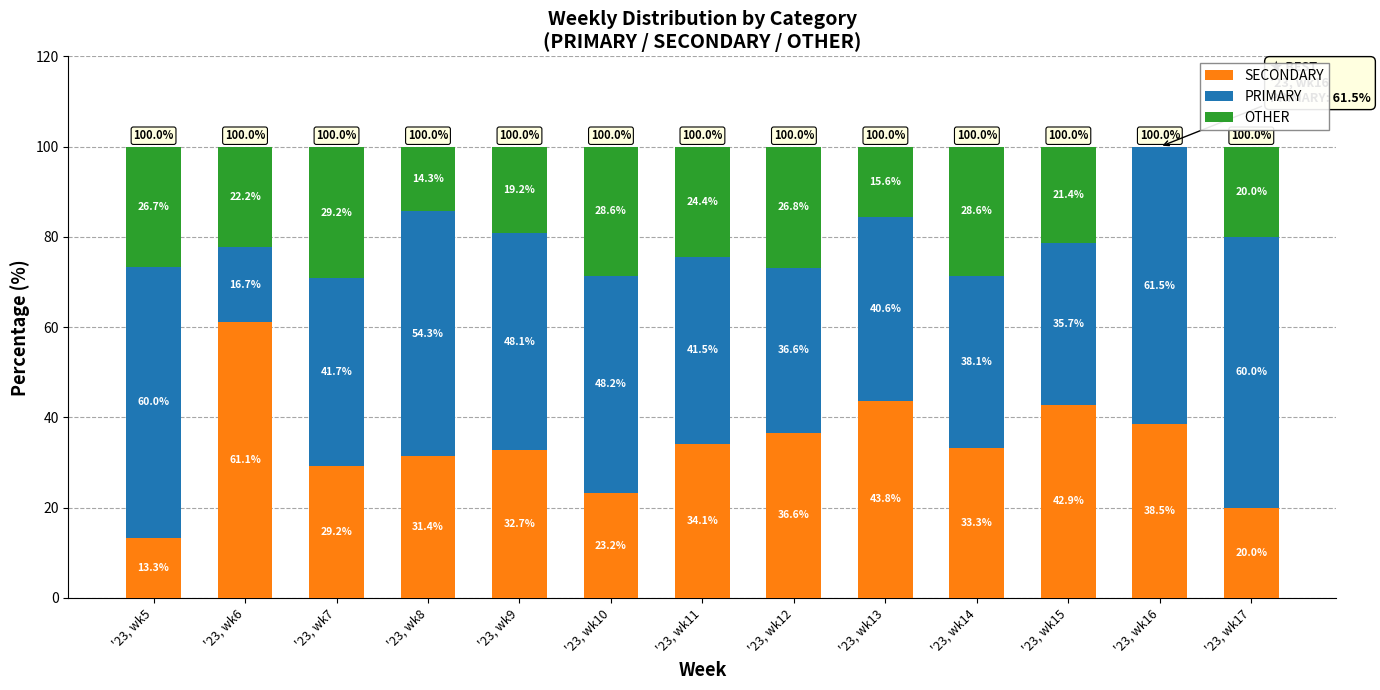

At which label is SECONDARY closest to 37?

'23, wk12